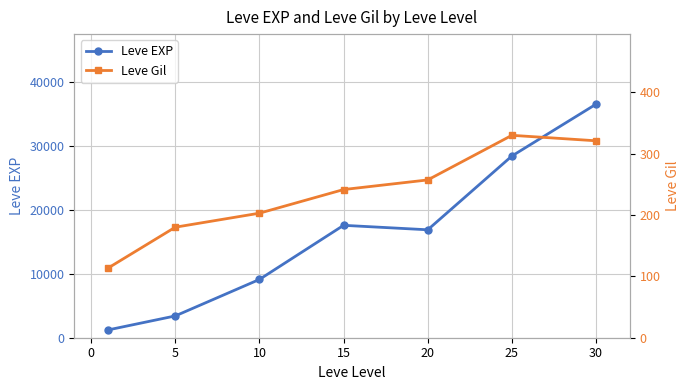

At which category does Leve EXP reach its first local valley?

20